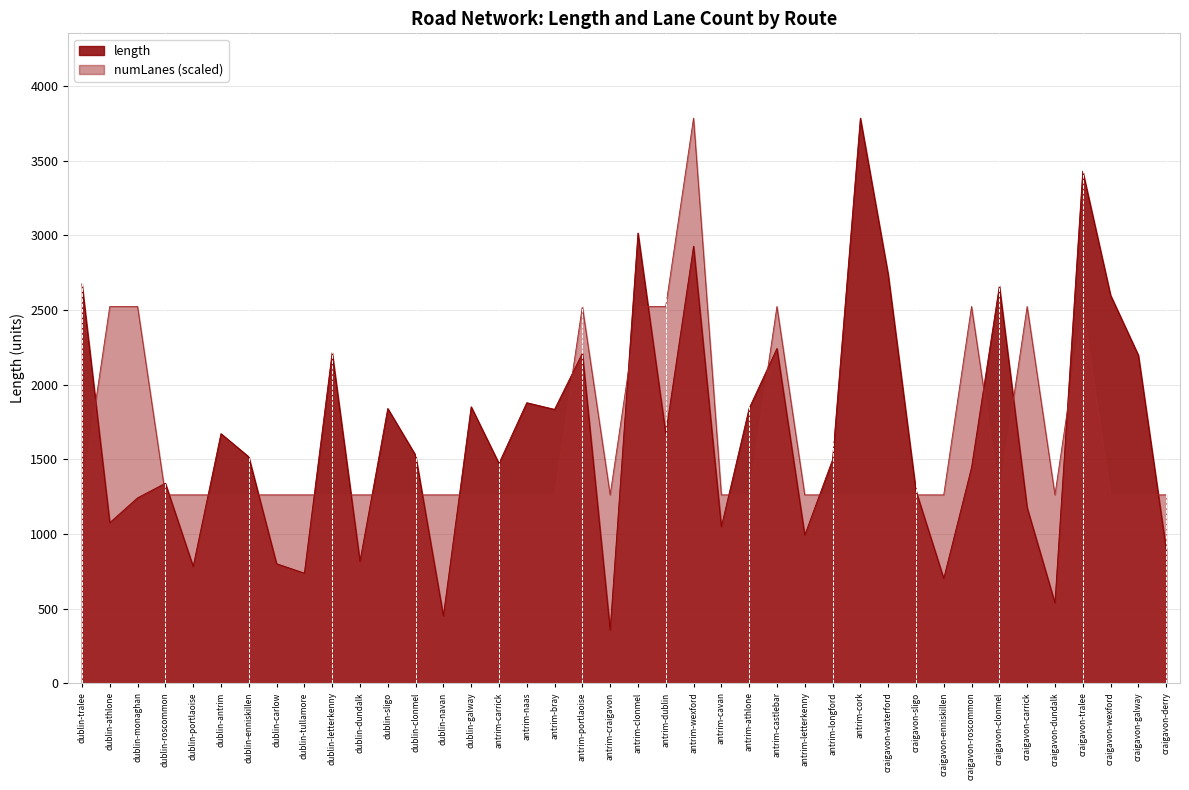

What is the minimum value for numLanes?

1262.1